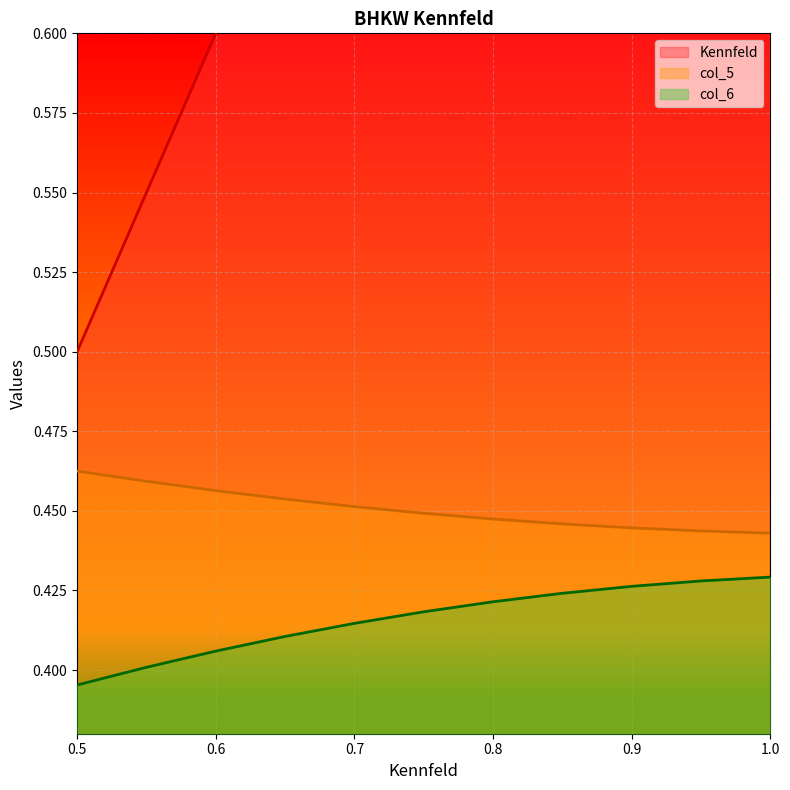

List the series in order of their peak value, highest first.

Kennfeld, col_5, col_6